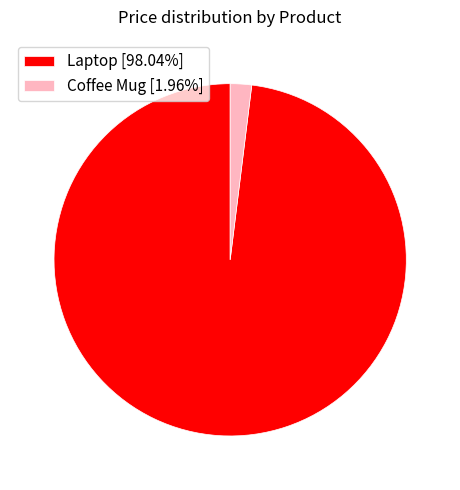

Combined, do Laptop [98.04%] and Coffee Mug [1.96%] account for over 50%?

Yes